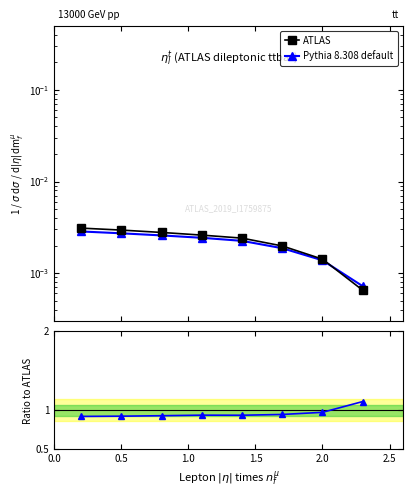

What are all the series names shown in the legend?

ATLAS, Pythia 8.308 default